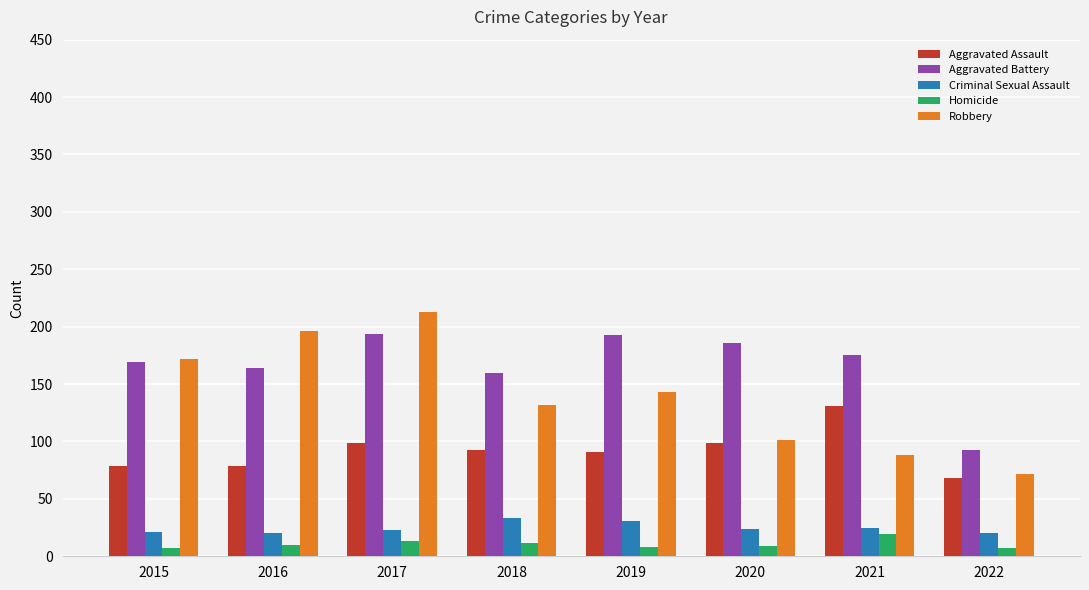

List the series in order of their peak value, lowest first.

Homicide, Criminal Sexual Assault, Aggravated Assault, Aggravated Battery, Robbery